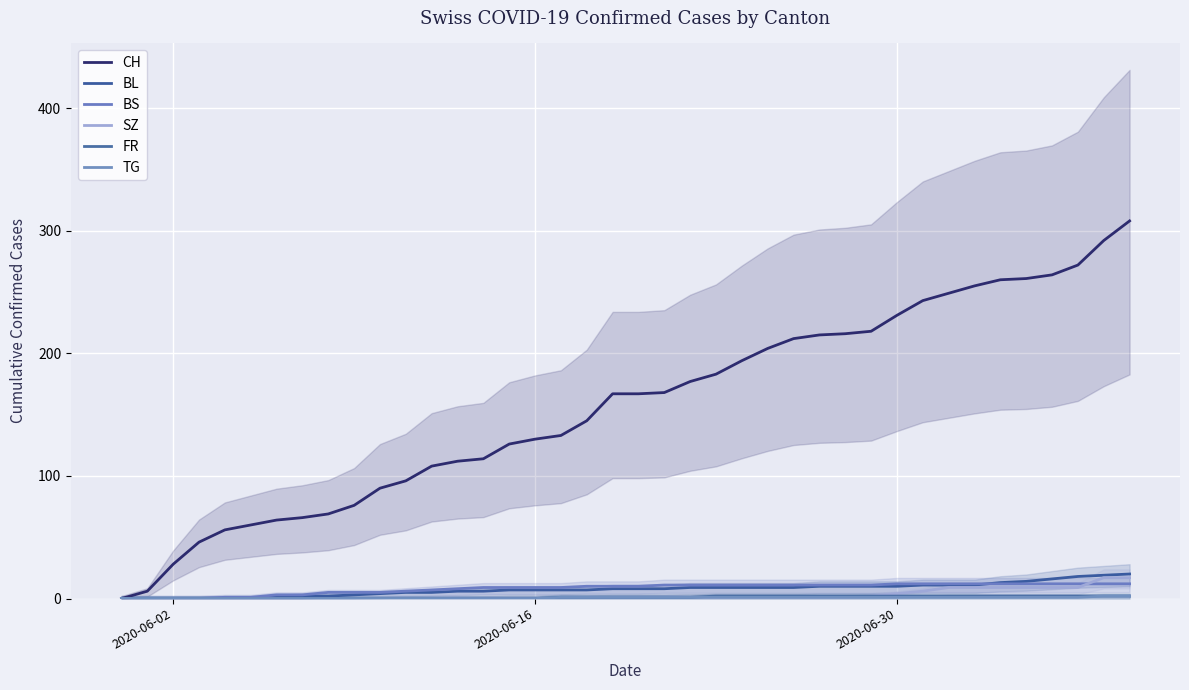

True or false: BS and TG cross at least once.

False